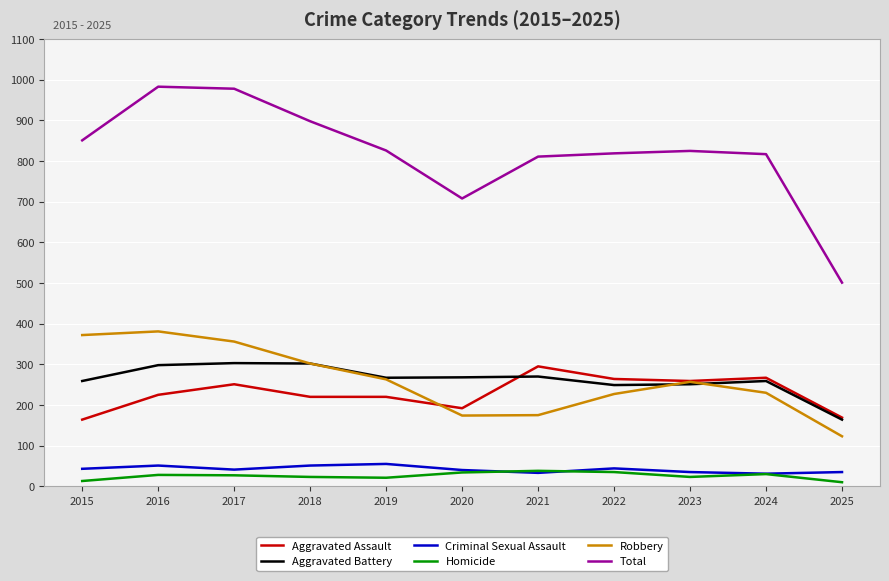

True or false: Robbery and Criminal Sexual Assault intersect in this chart.

False